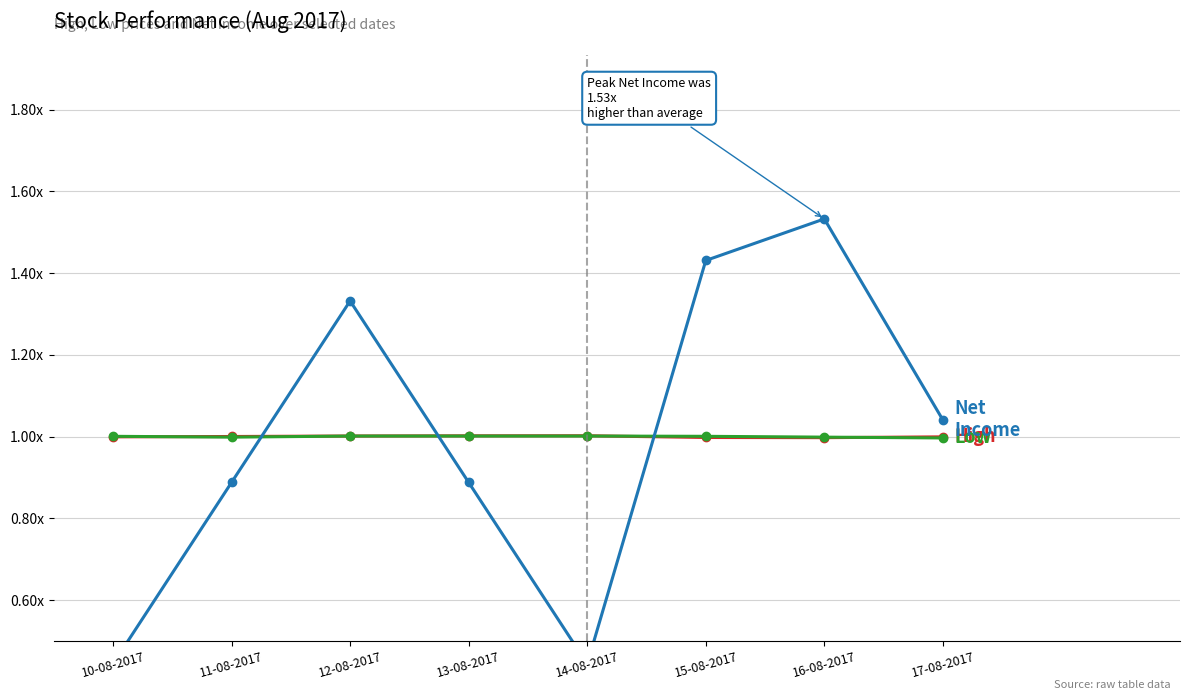

What is the lowest value of the netincome series?

0.4